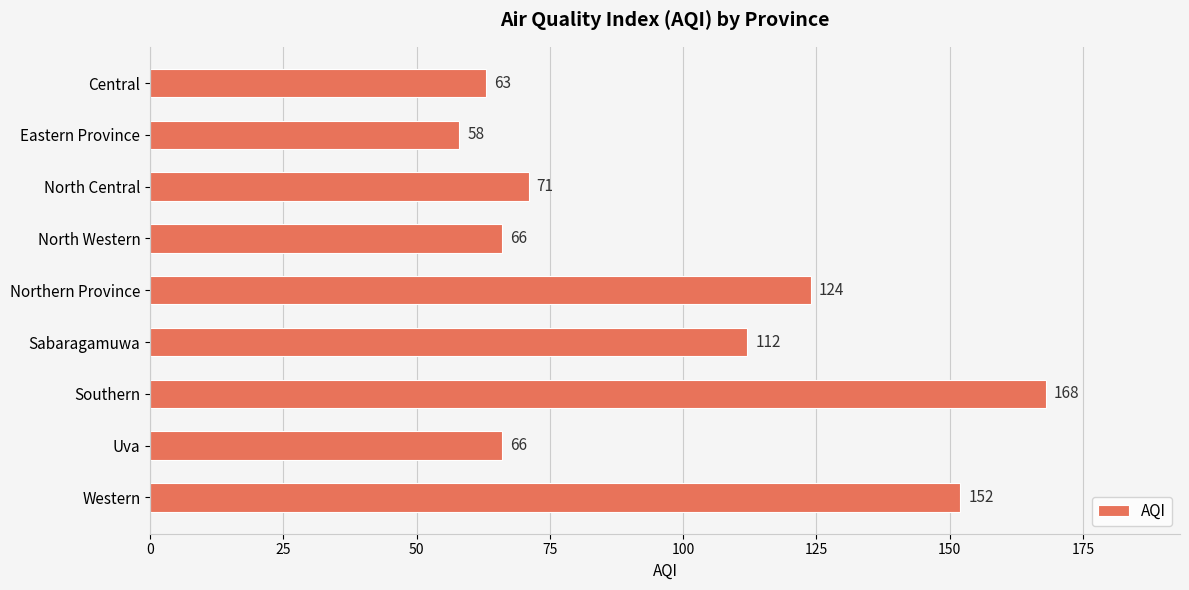

Are the bars grouped side by side (vs. stacked)?

No